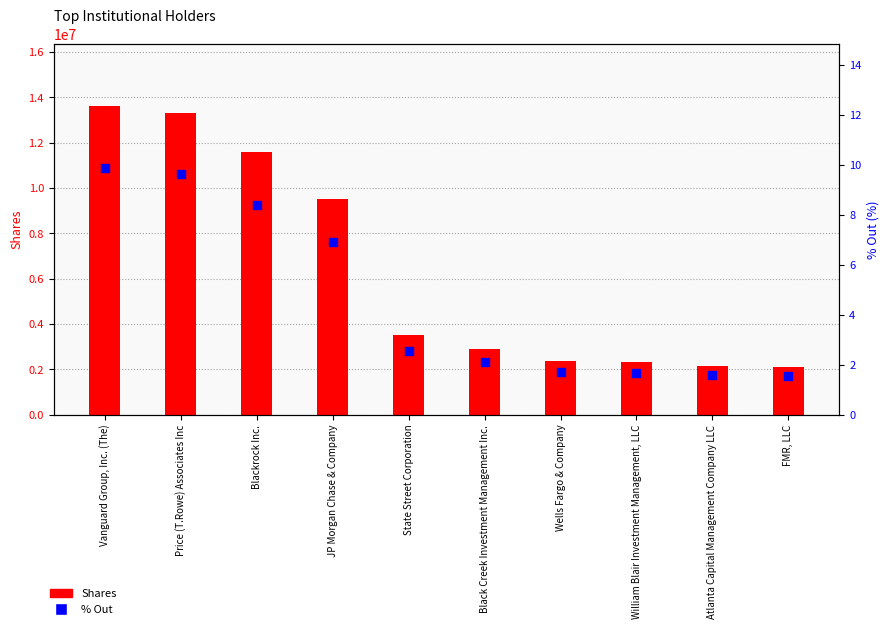

Which series reaches the minimum Y coordinate?

% Out